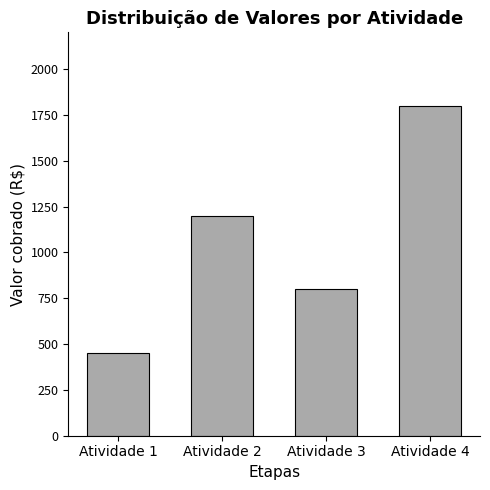

Approximately how many times larger is the value at Atividade 3 compared to Atividade 4?

0.4